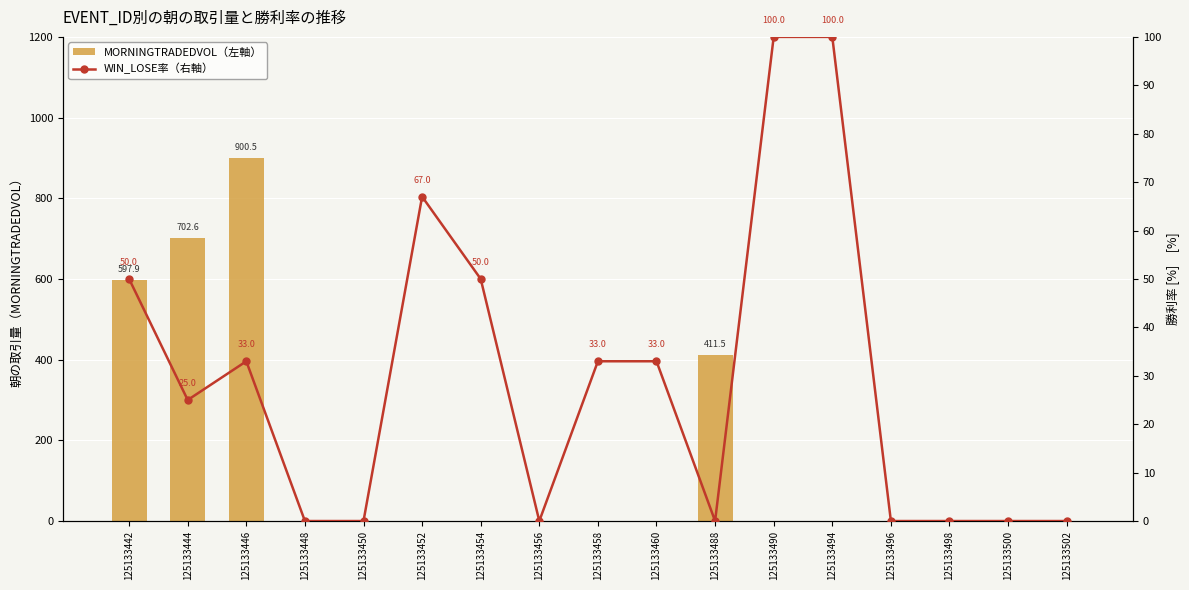

What are all the series names shown in the legend?

MORNINGTRADEDVOL（左軸）, WIN_LOSE率（右軸）